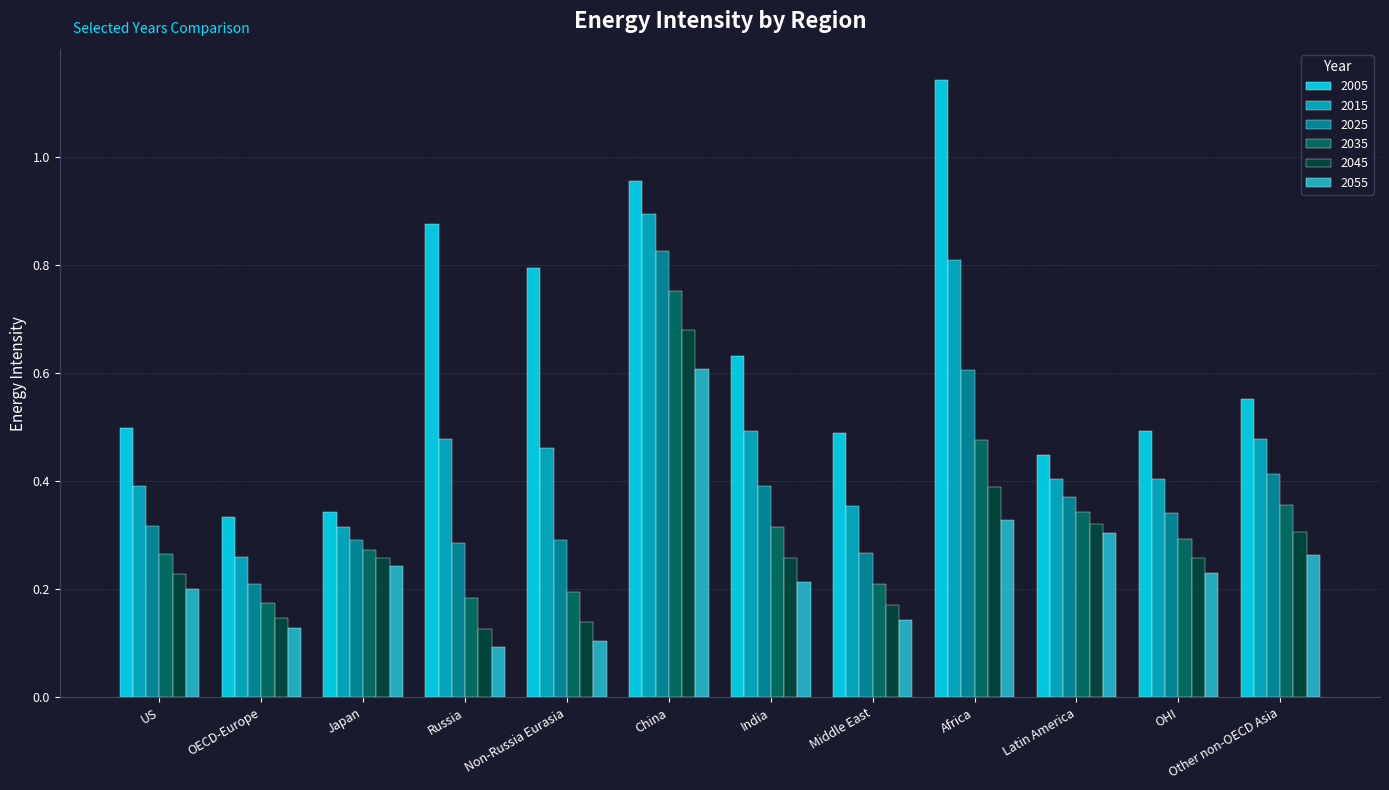

Count the 2055 values in the range 0 to 1.

12